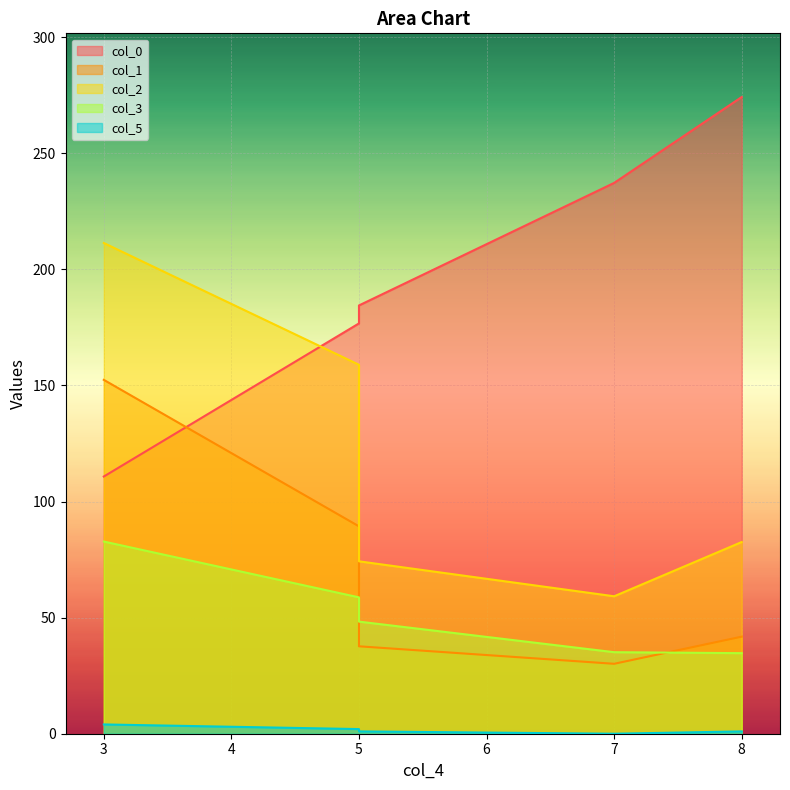

The col_3 series shows 69.6 at 5. True or false?

False